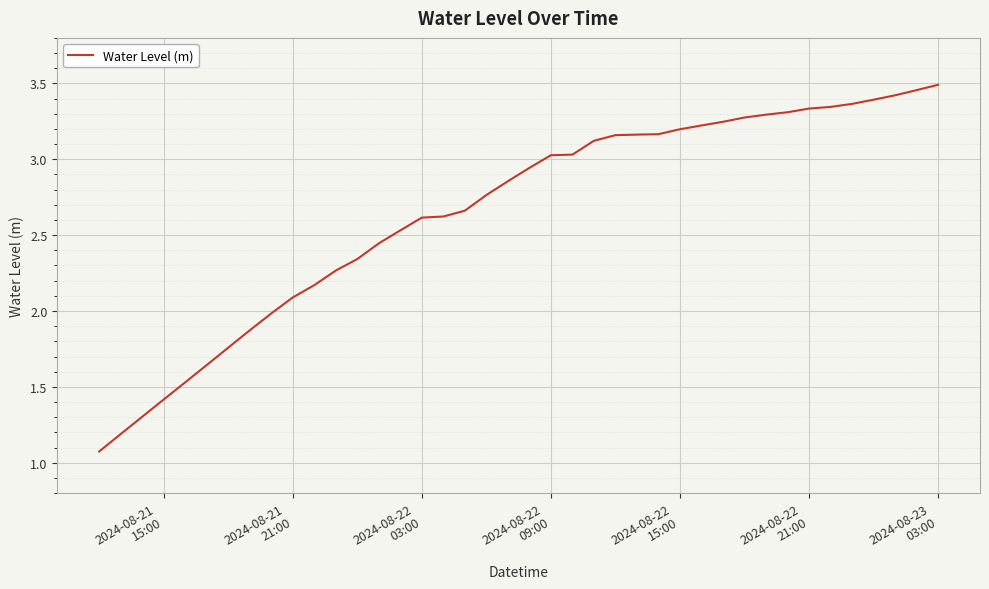

What is the minimum value shown in the chart?

1.1